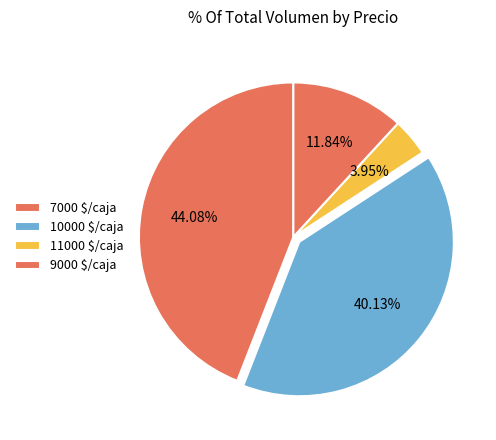

How many segments does this pie chart have?

4